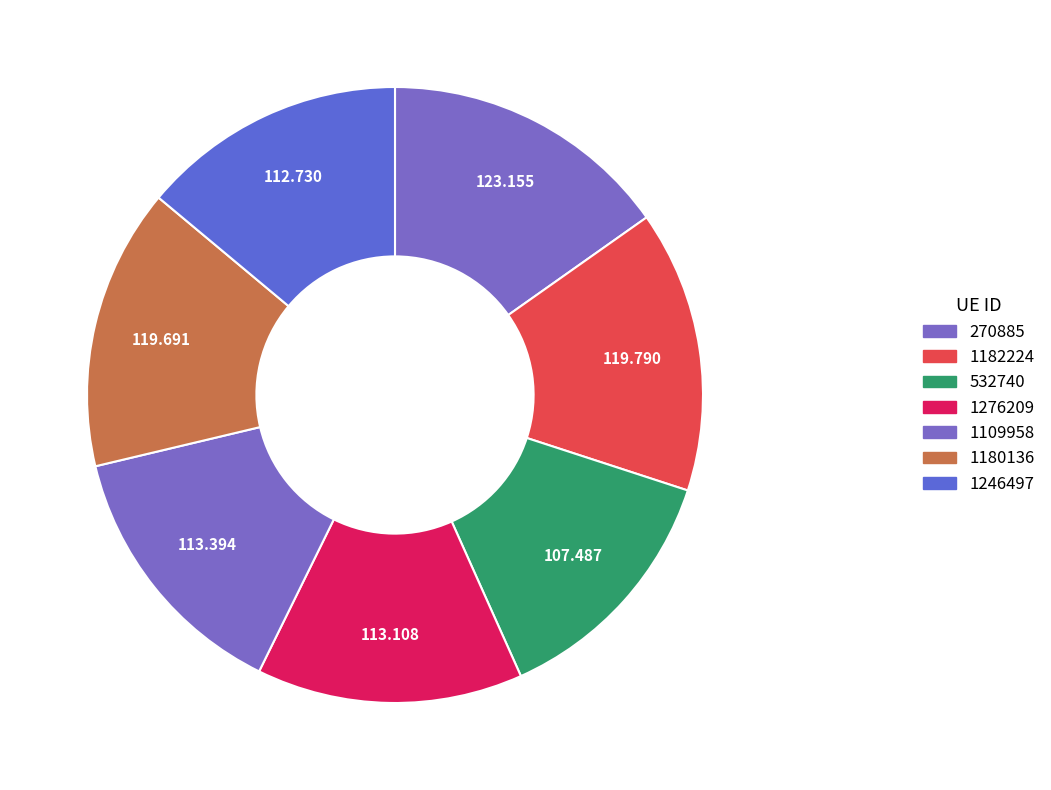

How many slices are in this pie chart?

7